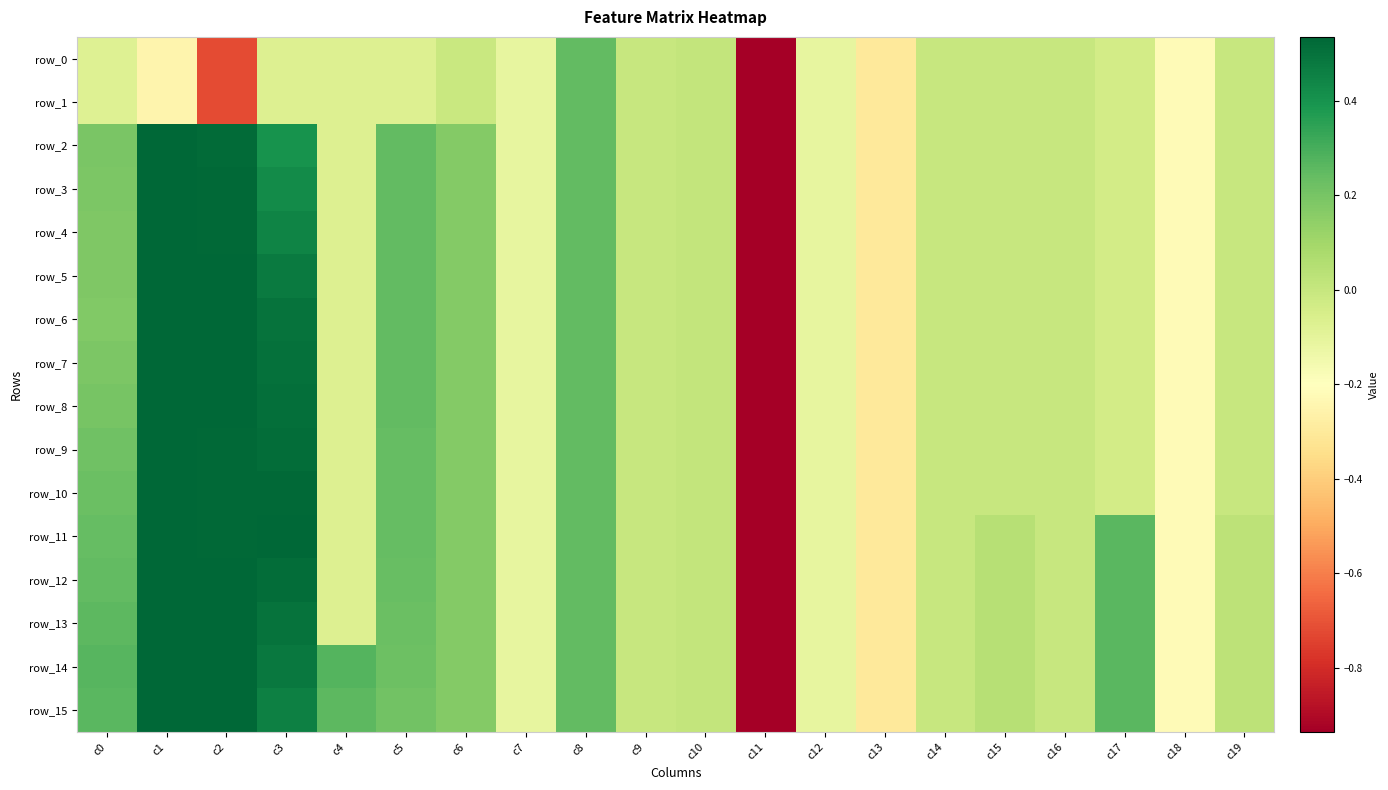

What is the sum of the row_11 values at c1 and c14?

1.0